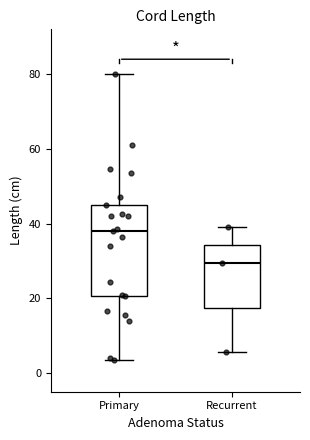

Which box has the lowest median line?

Recurrent